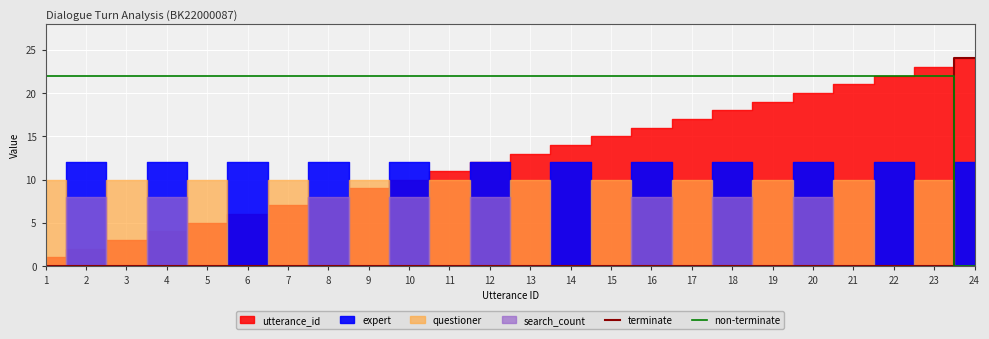

True or false: terminate has a value of 15 at 19.

False